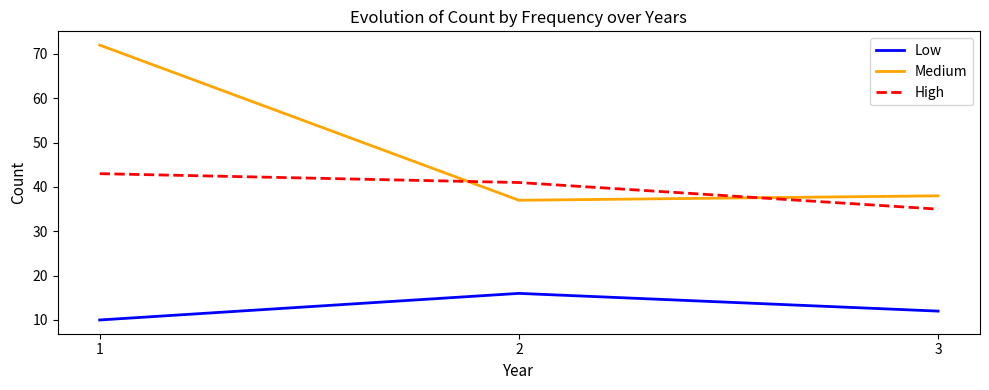

At which label does Low reach its peak?

2